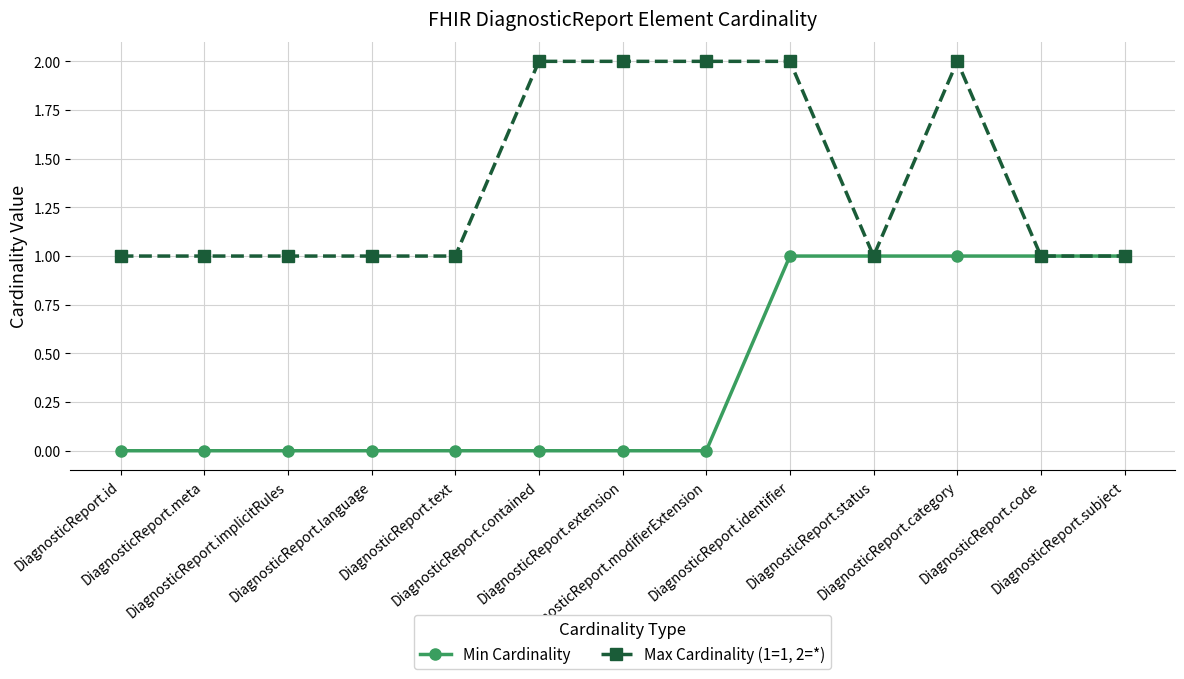

True or false: Max Cardinality (1=1, 2=*) has more than 0 interior local peaks.

True